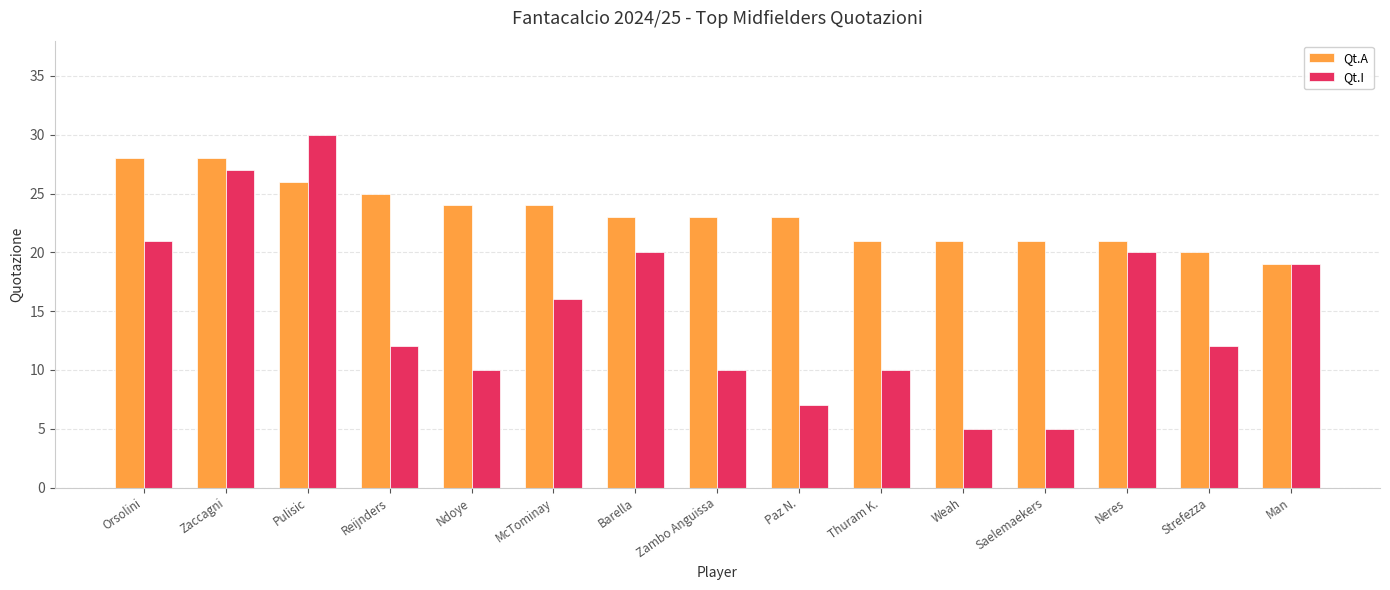

Which series has the largest total across all categories?

Qt.A